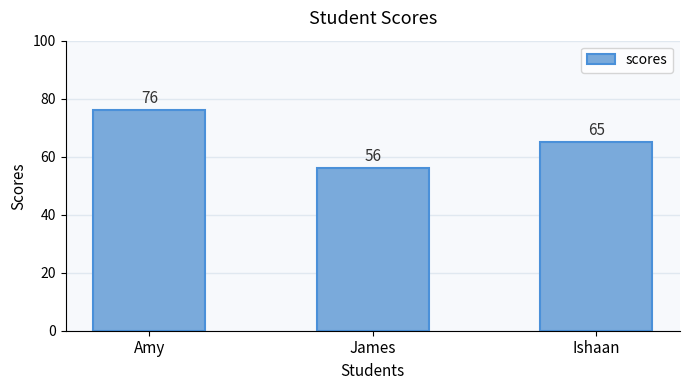

Rank the categories by value from lowest to highest.

James, Ishaan, Amy